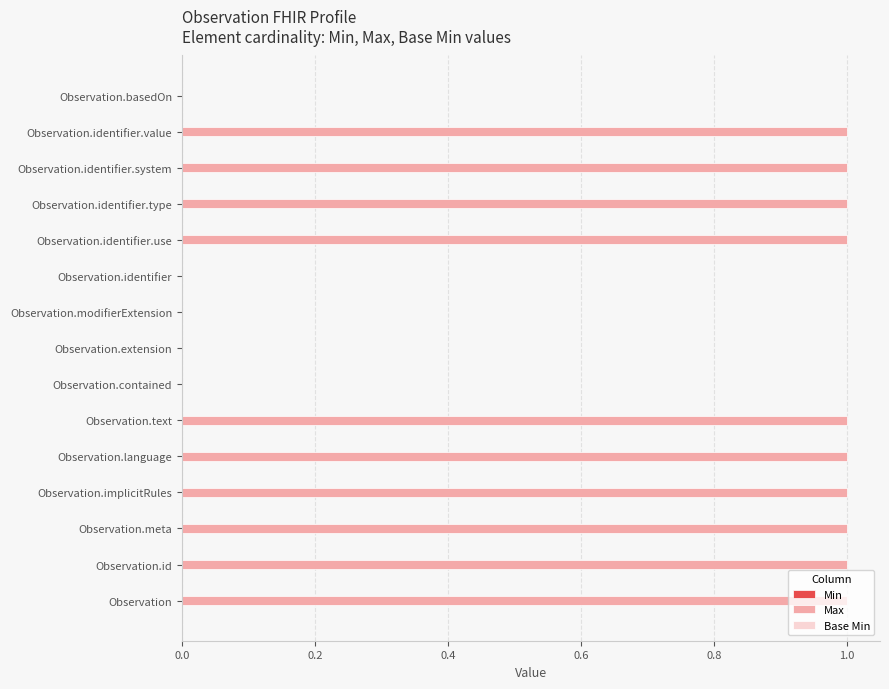

What is the sum of all values?

10